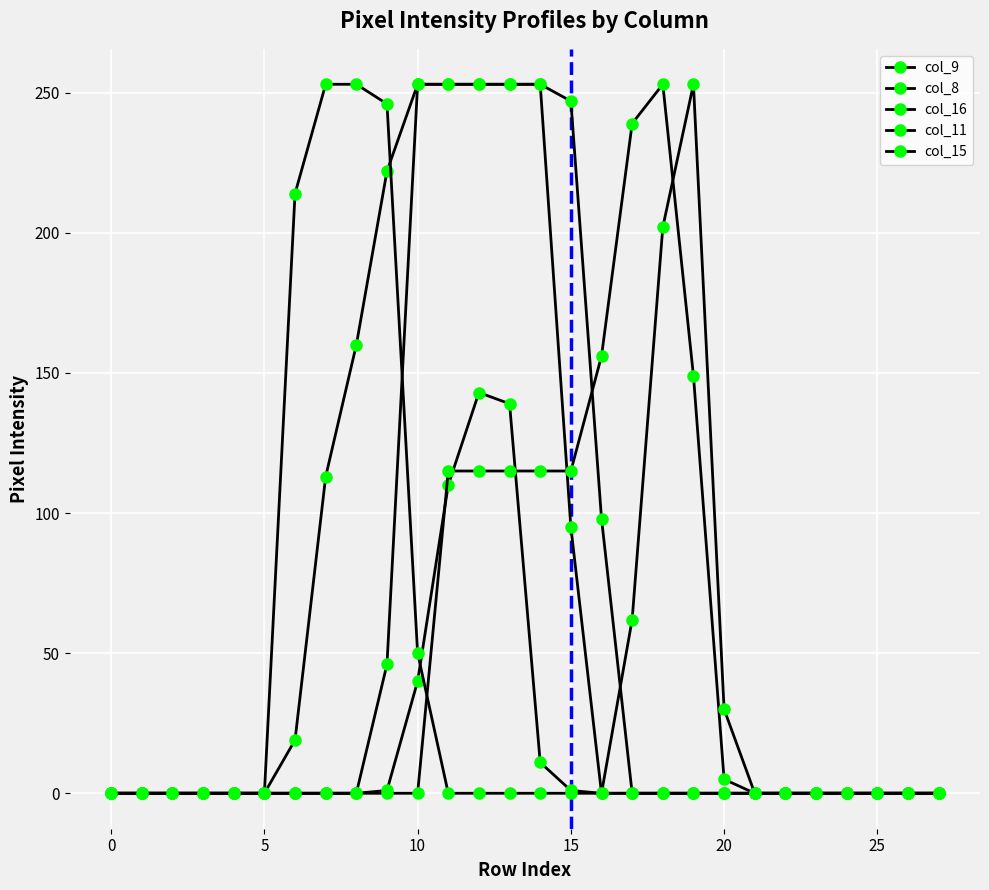

Is this an area chart (filled region under the line)?

No